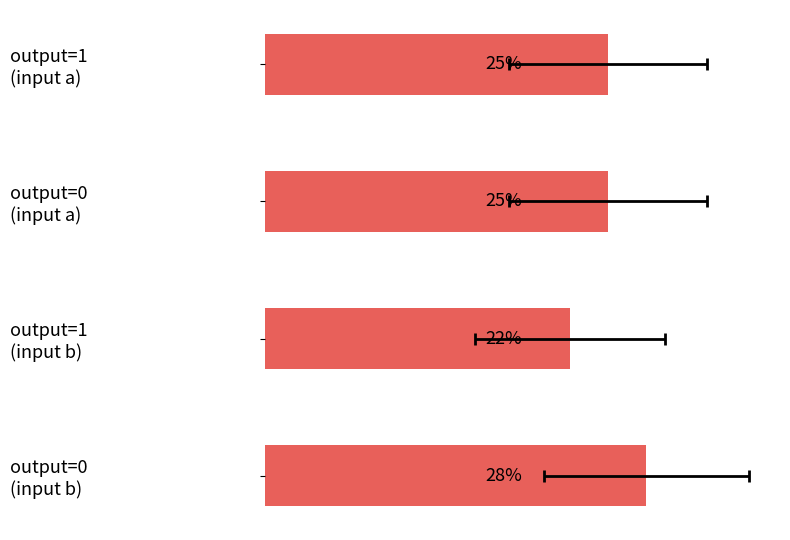

What is the value of the 2nd bar from the left?

25.0